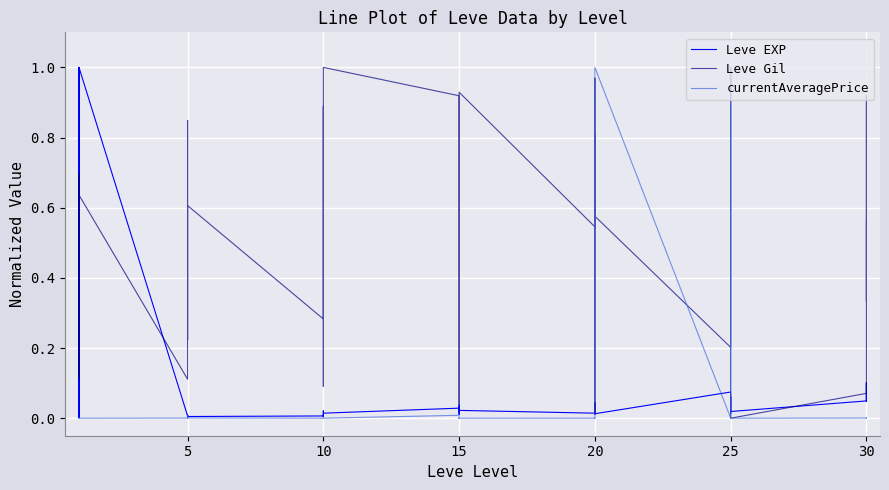

Between 5 and 25, which is larger?

25